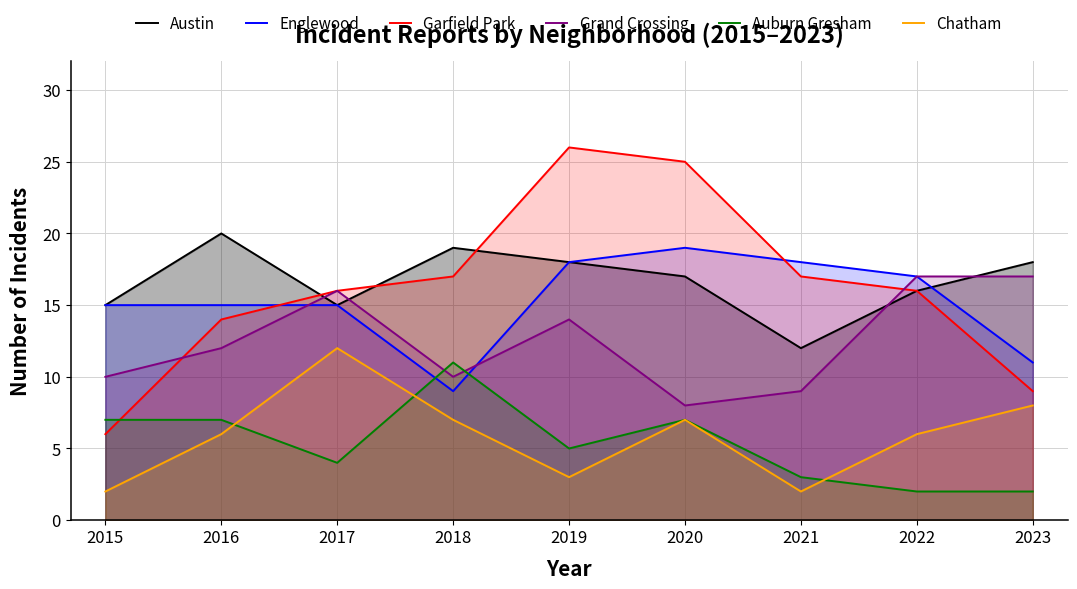

What is the spread (max minus min) of values at 2019?

23